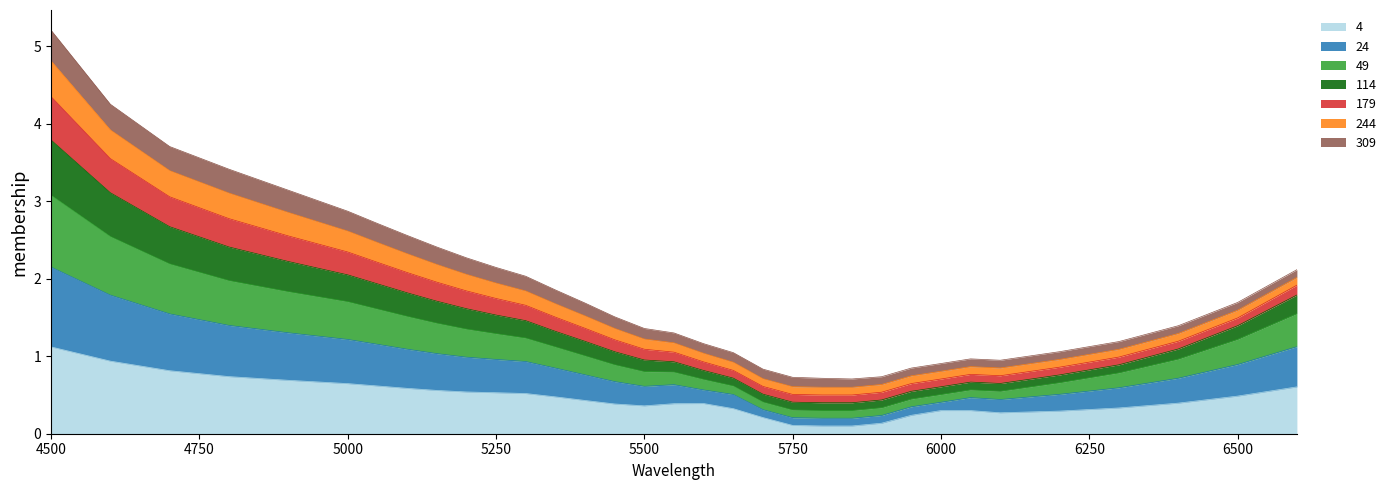

What are all the series names shown in the legend?

4, 24, 49, 114, 179, 244, 309